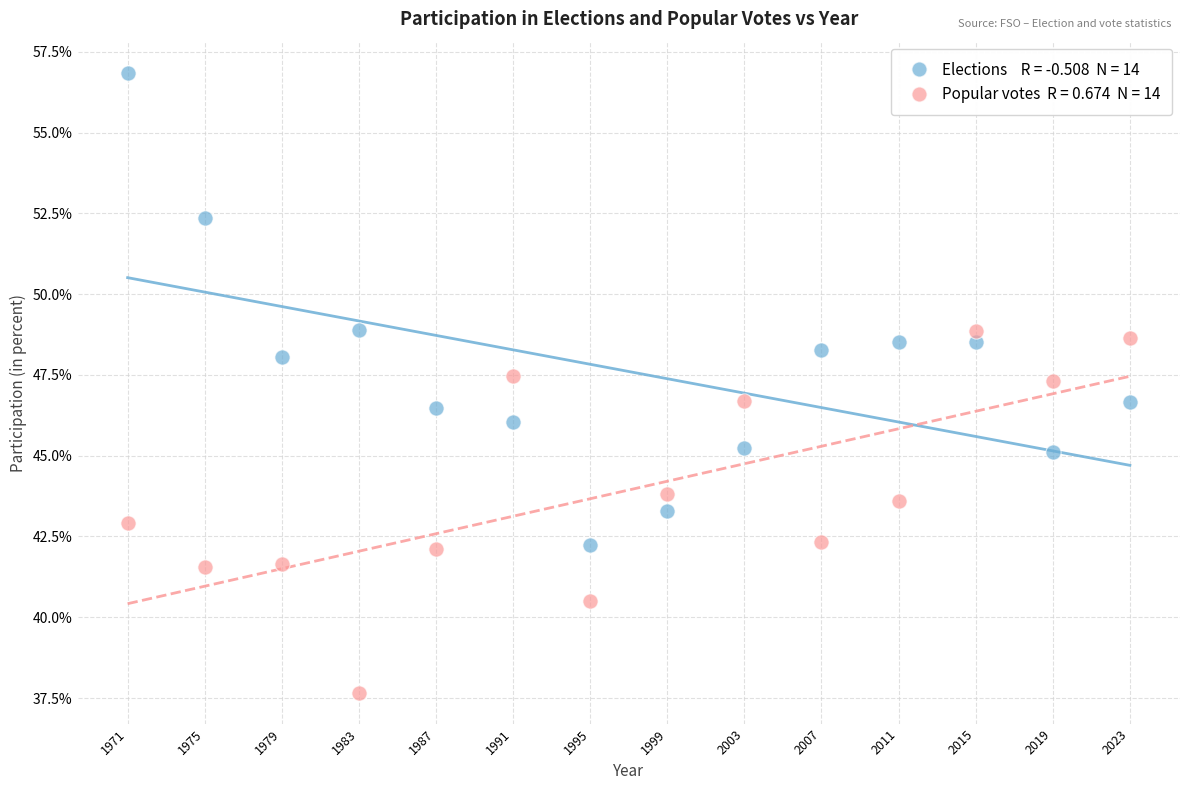

Across all data points, what is the range of Y values (max minus min)?

19.2